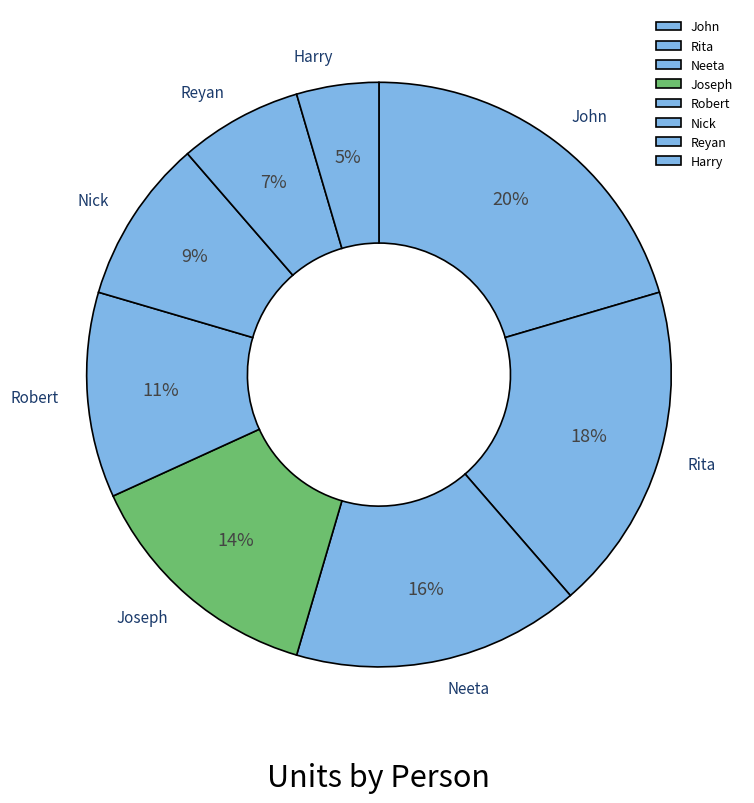

Rank the categories by value from lowest to highest.

Harry, Reyan, Nick, Robert, Joseph, Neeta, Rita, John